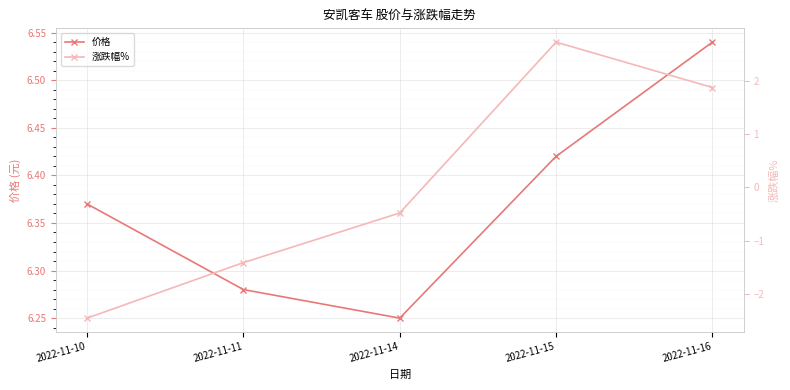

Which series has the largest total across all categories?

价格